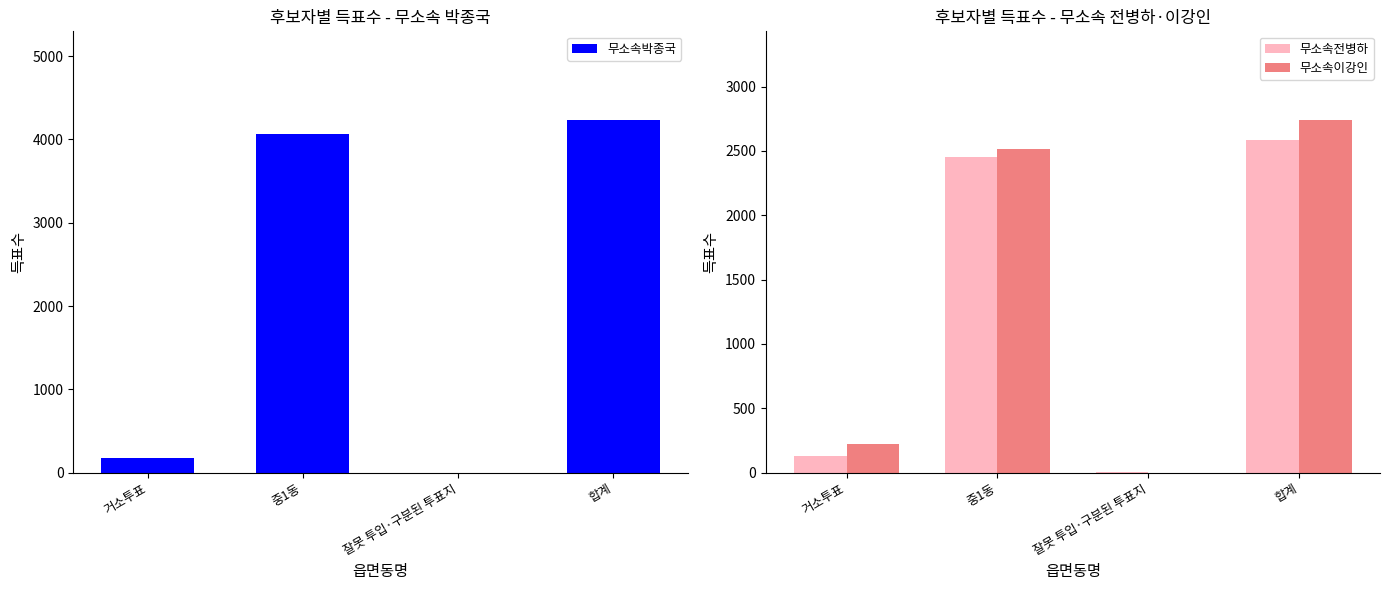

Is it true that 무소속이강인 equals 155 at 거소투표?

False